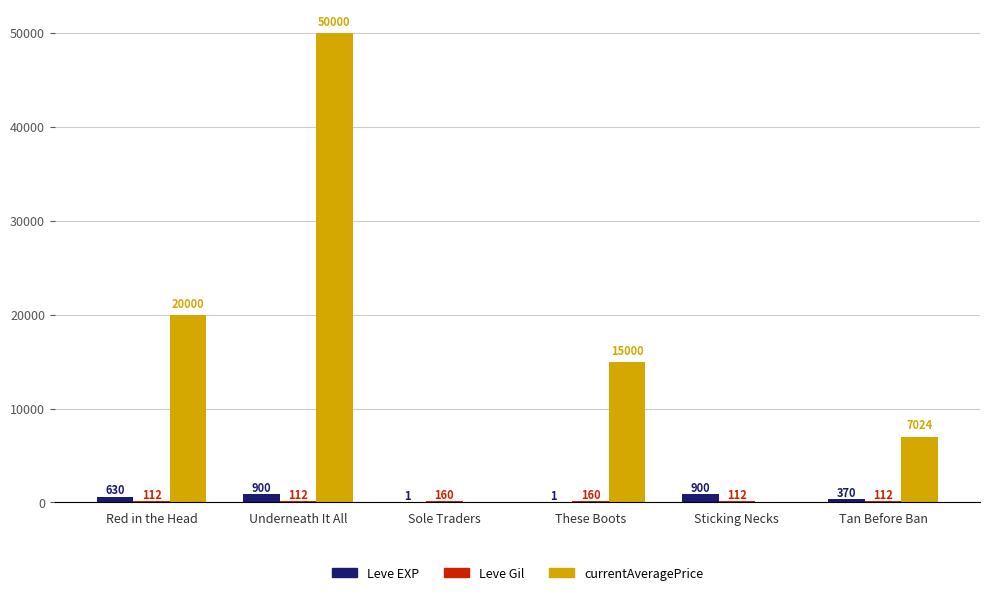

At which category is the sum across all series the highest?

Underneath It All